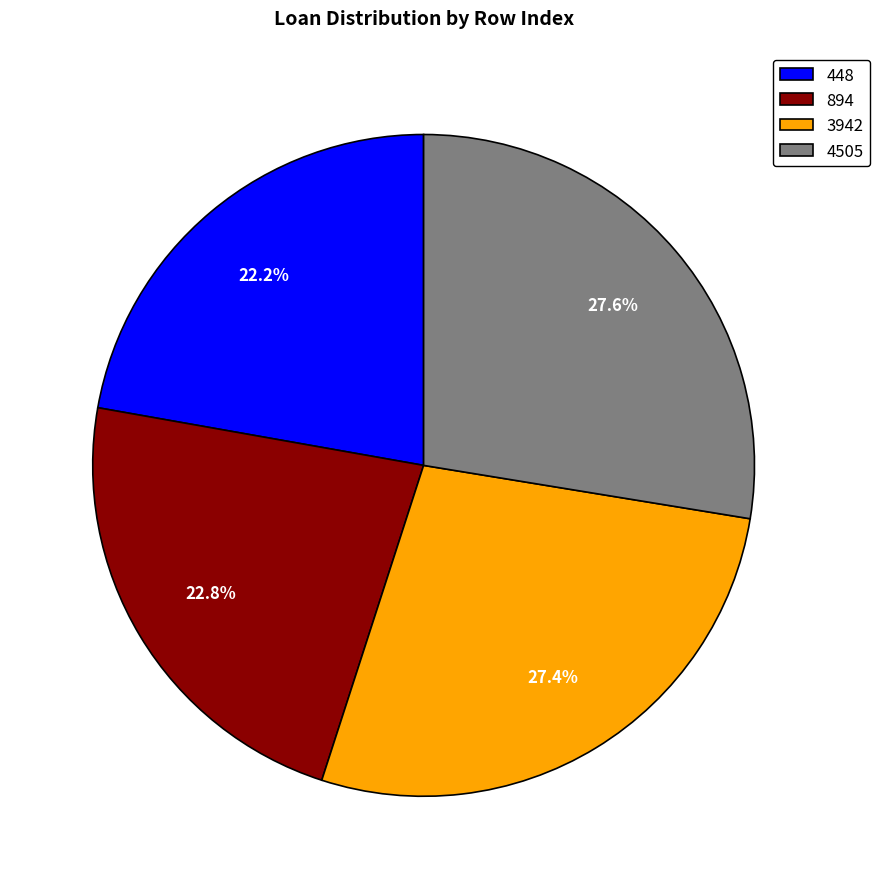

To the nearest percent, what is the difference between the largest and smallest slice percentages?

5%